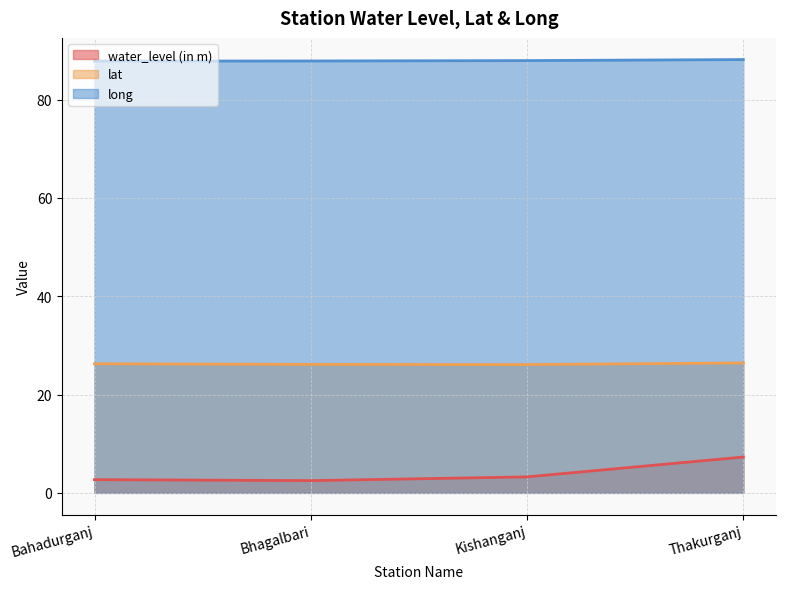

What position from the left is Kishanganj?

3